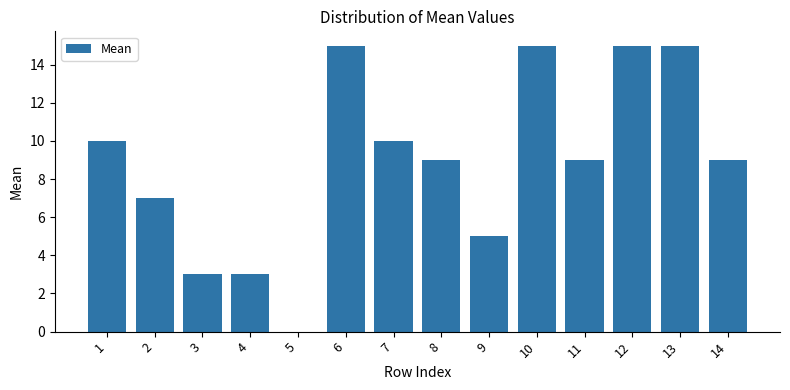

What is the approximate value at 12?

15